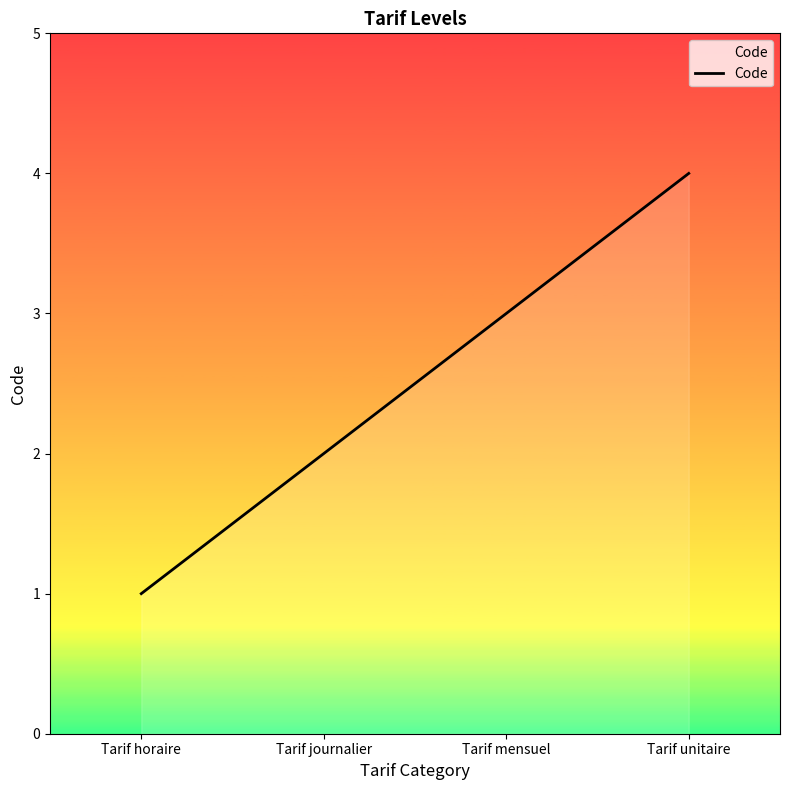

What is the change in value from Tarif journalier to Tarif mensuel?

+1